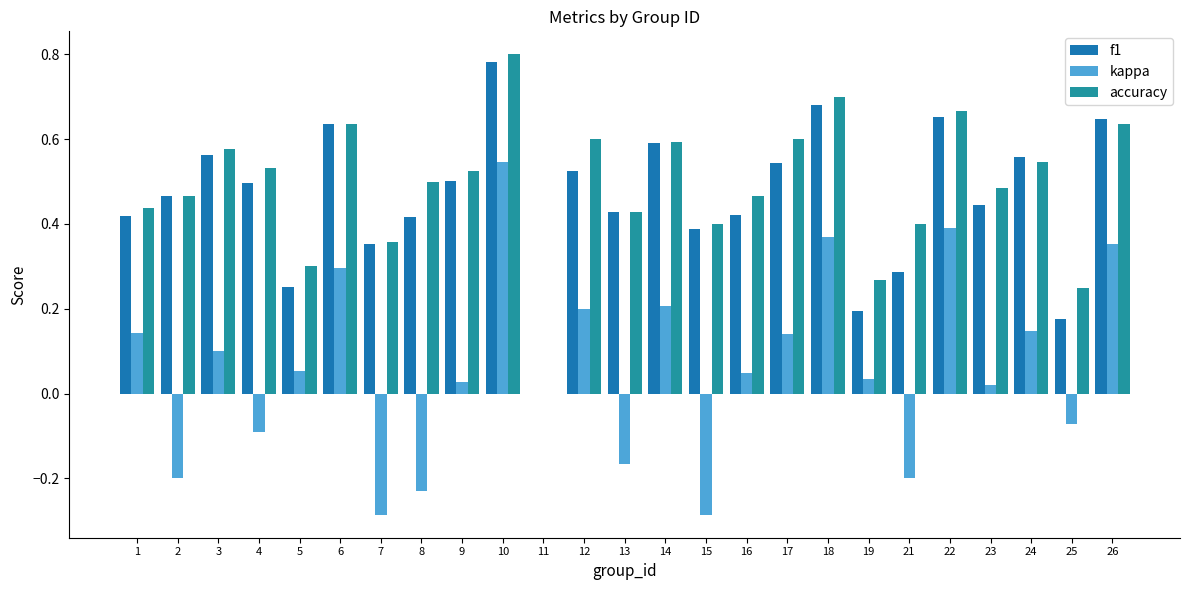

What is the difference between the second highest and minimum values in the accuracy series?

0.7